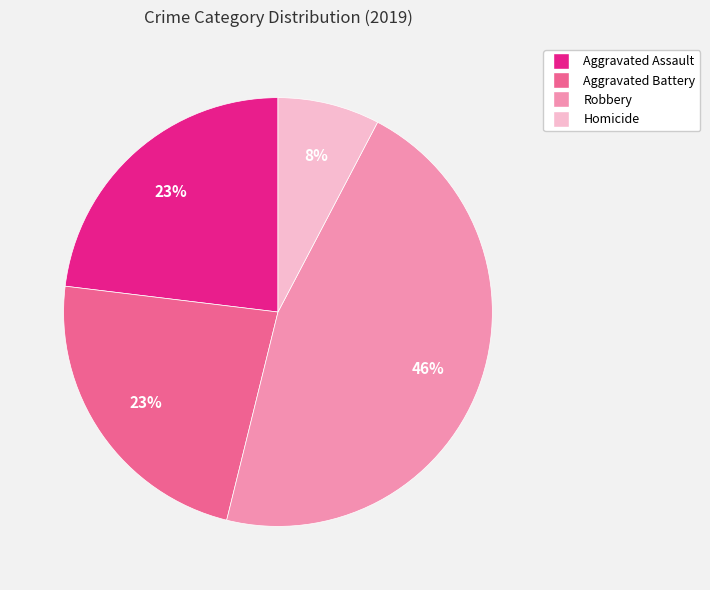

How many segments does this pie chart have?

4